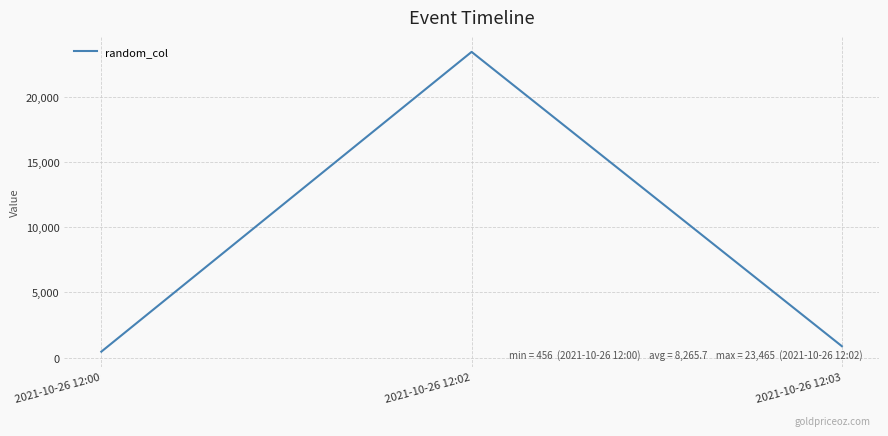

Does the chart have visible grid lines?

Yes